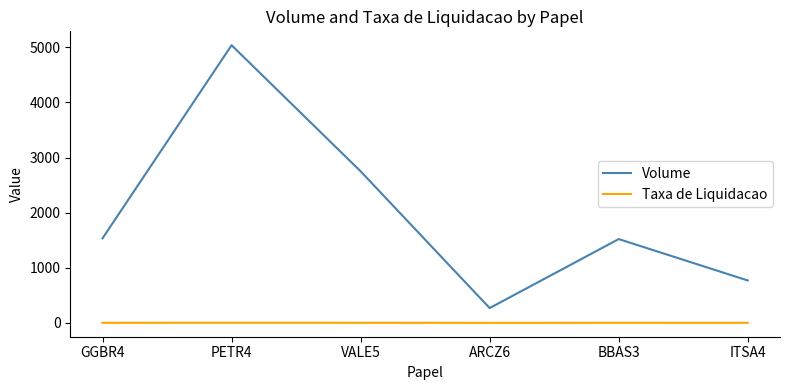

True or false: Taxa de Liquidacao and Volume cross at least once.

False